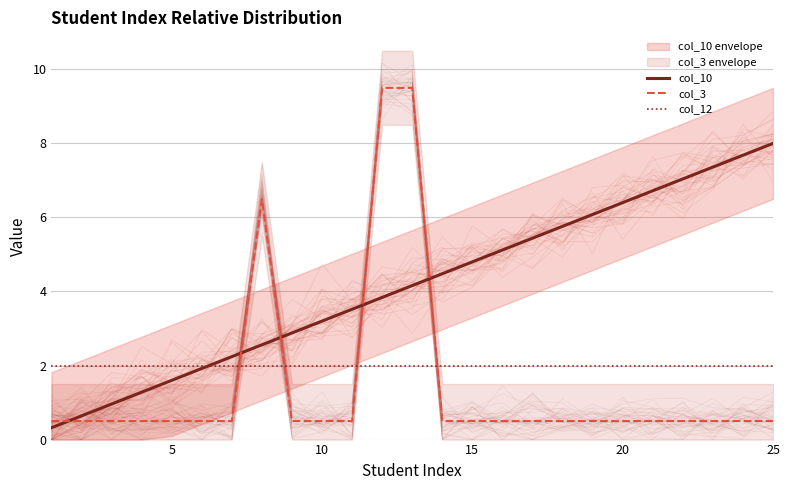

Is the value of col_3 at 5 greater than the value of col_12 at 18?

No